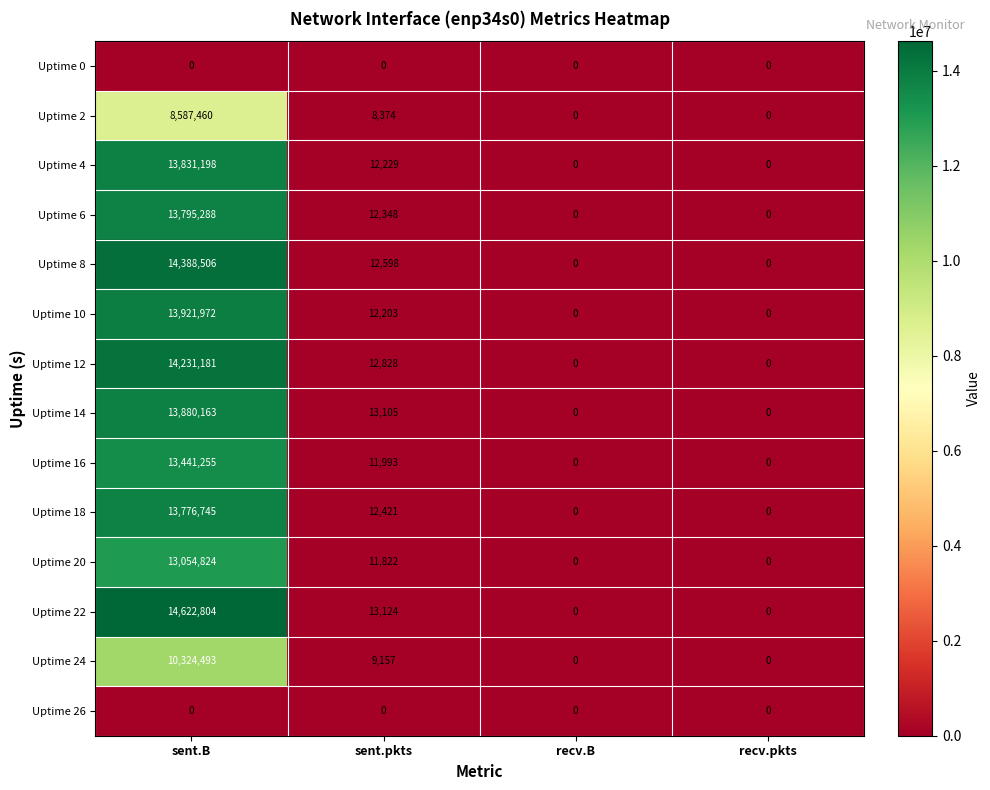

What is the approximate value of Uptime 24 at sent.B, to the nearest 50?

10324500